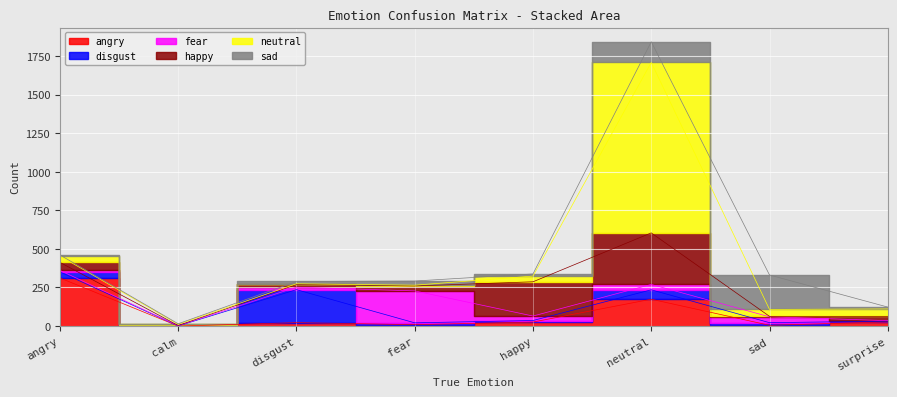

Read the happy value at surprise.

28